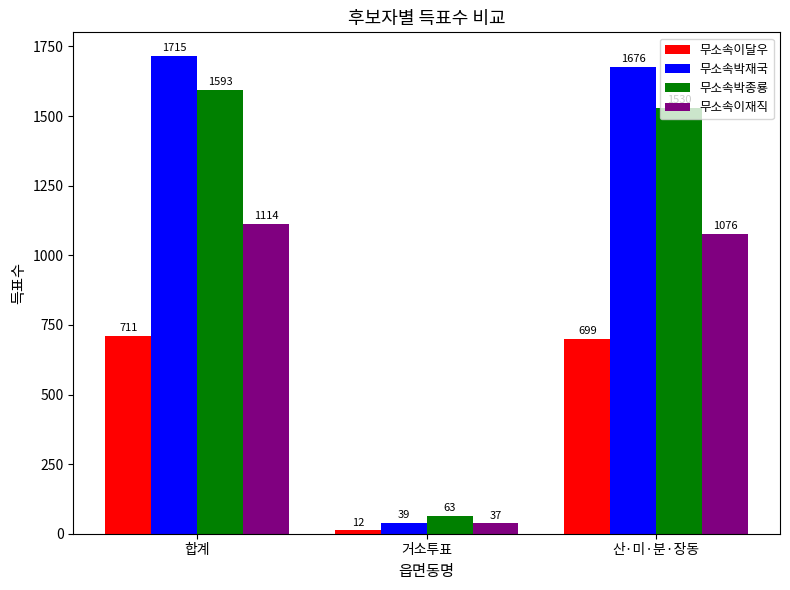

At which label does 무소속박재국 reach its peak?

합계